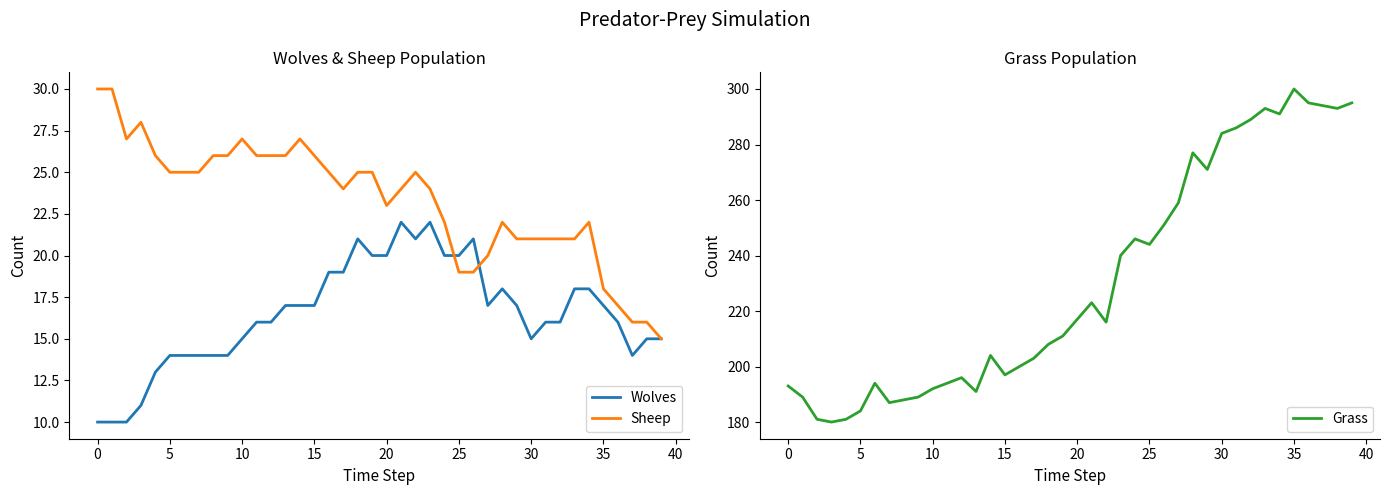

What is the highest value of the Wolves series?

22